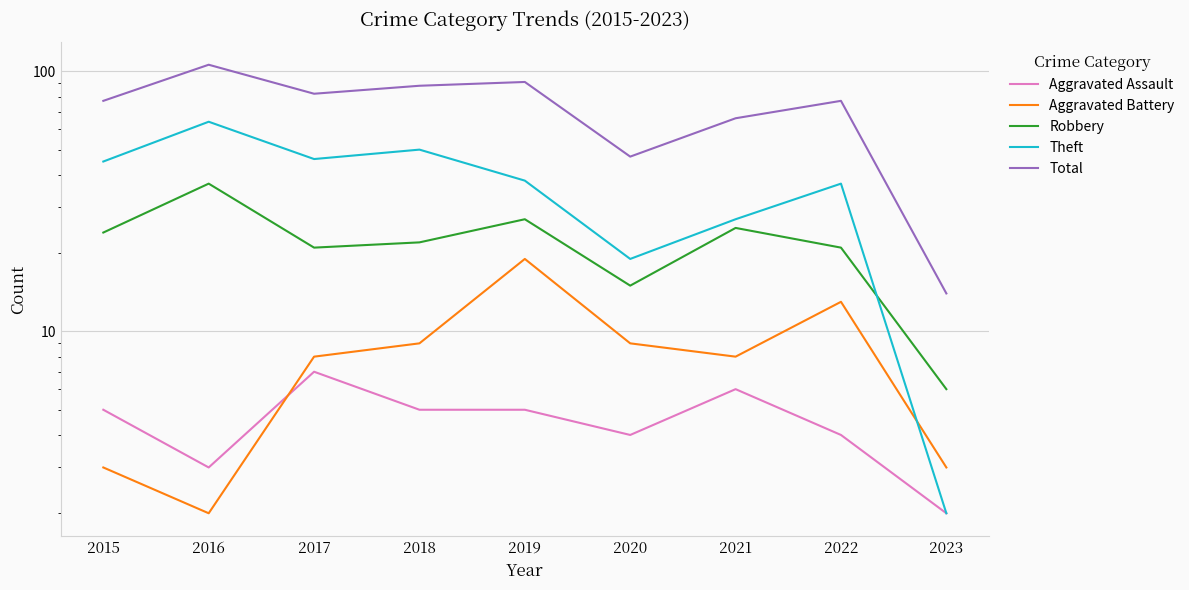

The value of Aggravated Assault at 2017 is 7. True or false?

True